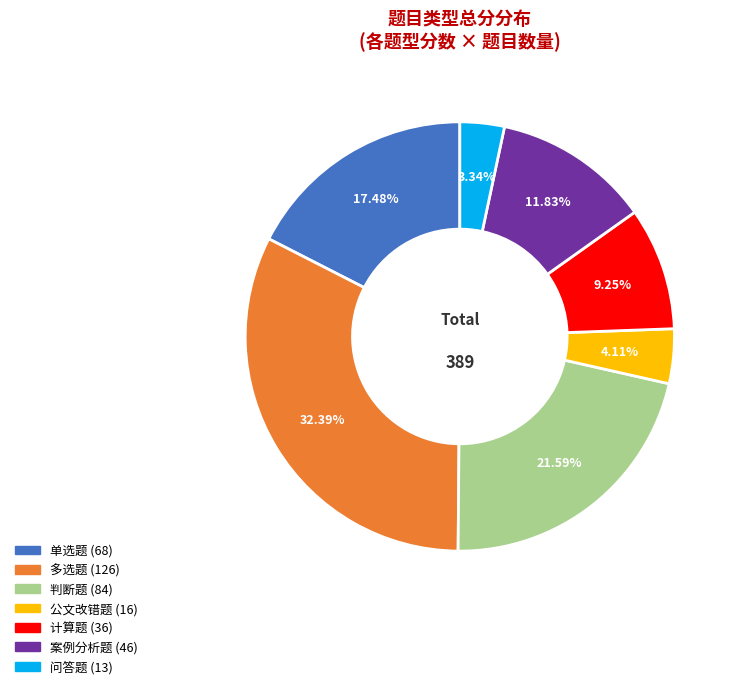

Is there any slice that represents more than half of the pie?

No